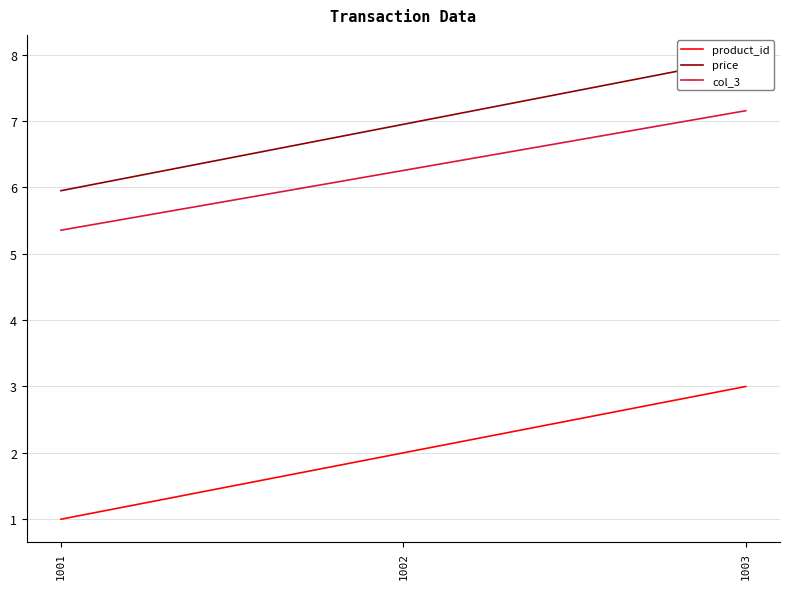

What is the maximum value shown in the chart?

8.0